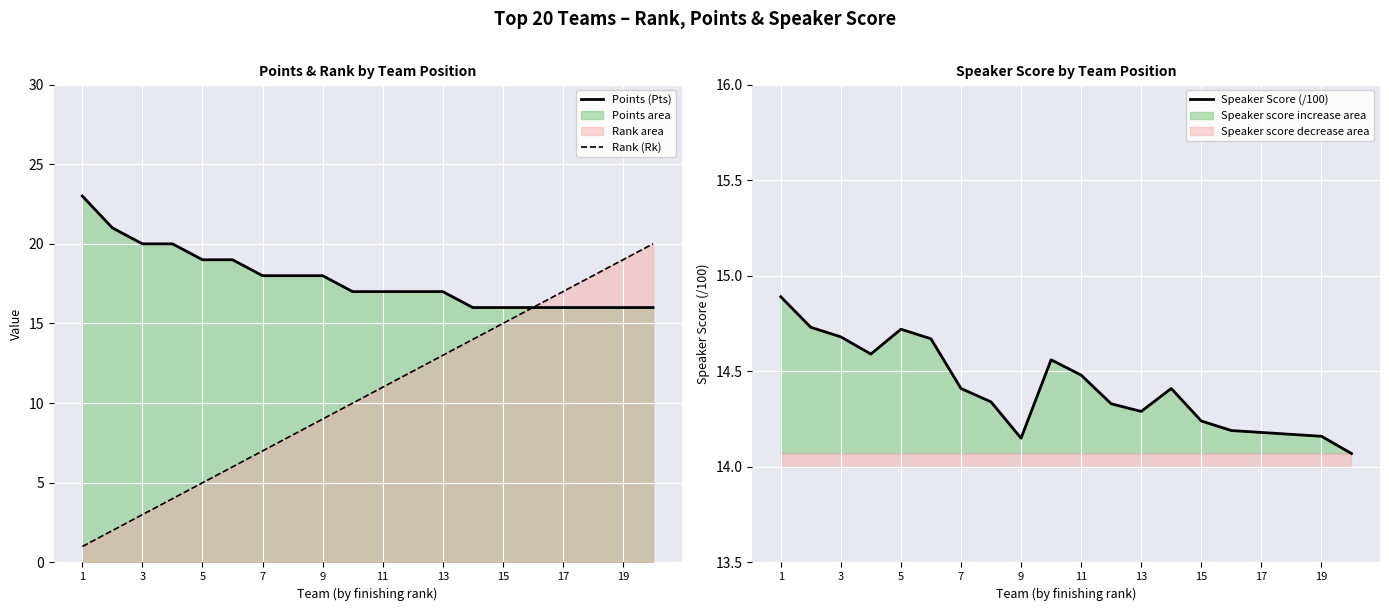

What is the value of the Rank (Rk) point at the 13th from the left?

13.0